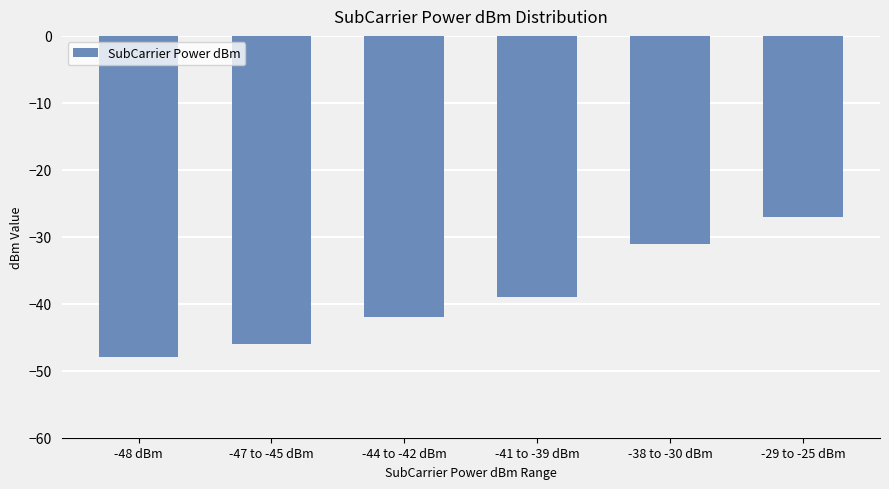

What is the value of the 3rd bar from the left?

-42